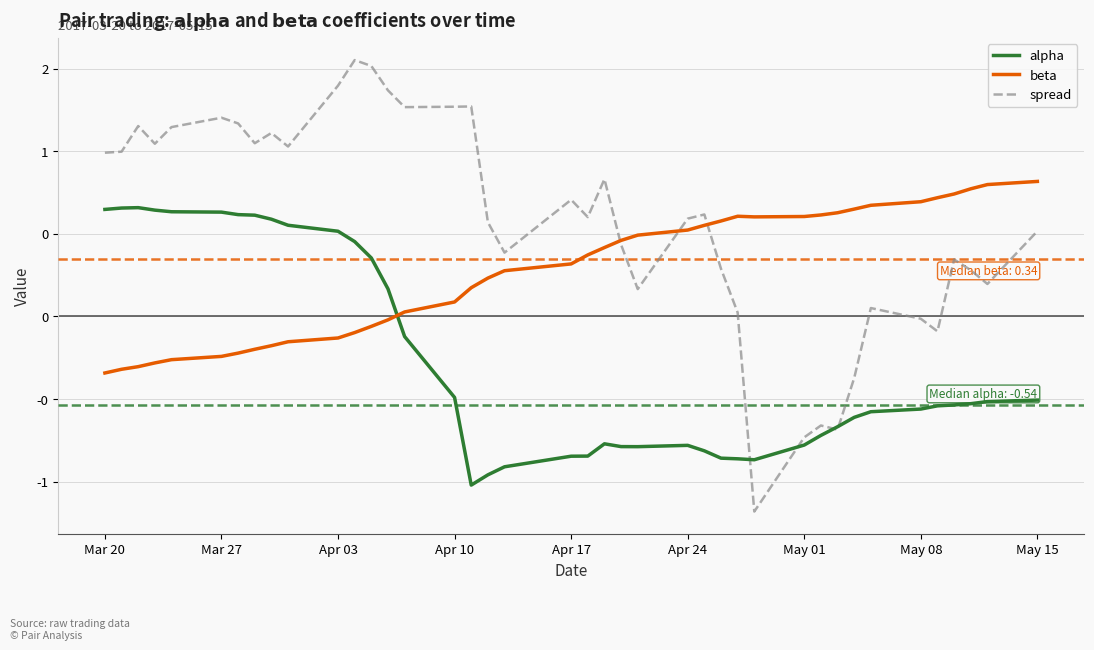

At which label does alpha first exceed 0?

Mar 20